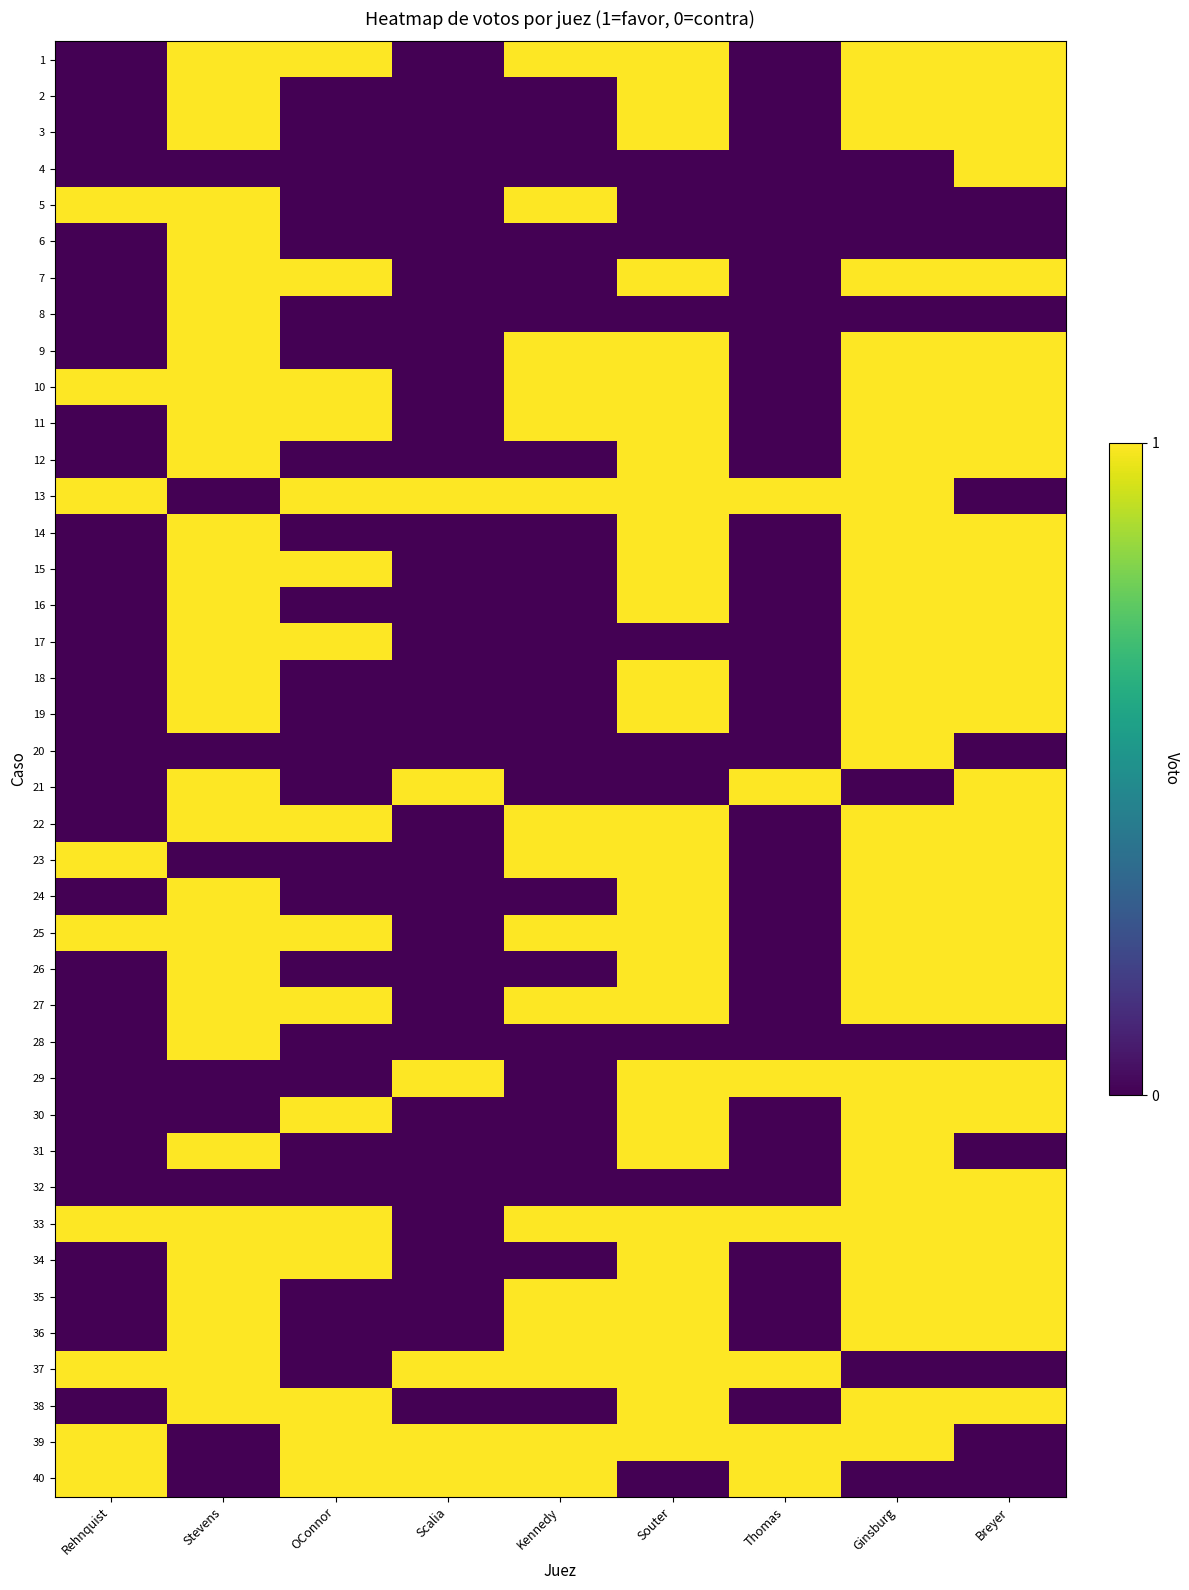

Which category has the highest value across all series?

Stevens